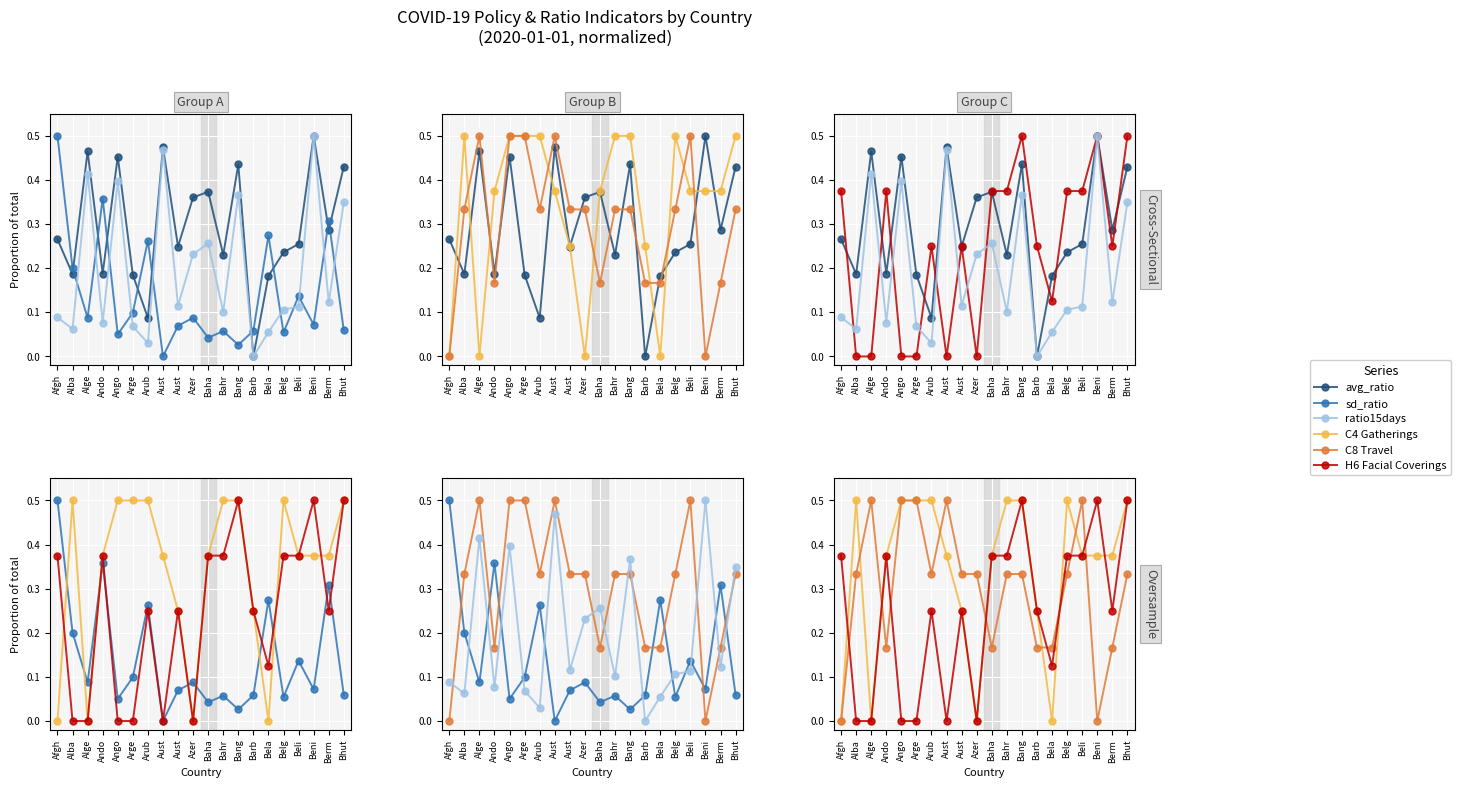

Reading left to right, list all the values displayed in this chart.

avg_ratio: Afgh=0.3	Alba=0.2	Alge=0.5	Ando=0.2	Ango=0.5	Arge=0.2	Arub=0.1	Aust=0.5	Aust=0.2	Azer=0.4	Baha=0.4	Bahr=0.2	Bang=0.4	Barb=0.0	Bela=0.2	Belg=0.2	Beli=0.3	Beni=0.5	Berm=0.3	Bhut=0.4
sd_ratio: Afgh=0.5	Alba=0.2	Alge=0.1	Ando=0.4	Ango=0.1	Arge=0.1	Arub=0.3	Aust=0.0	Aust=0.1	Azer=0.1	Baha=0.0	Bahr=0.1	Bang=0.0	Barb=0.1	Bela=0.3	Belg=0.1	Beli=0.1	Beni=0.1	Berm=0.3	Bhut=0.1
ratio15days: Afgh=0.1	Alba=0.1	Alge=0.4	Ando=0.1	Ango=0.4	Arge=0.1	Arub=0.0	Aust=0.5	Aust=0.1	Azer=0.2	Baha=0.3	Bahr=0.1	Bang=0.4	Barb=0.0	Bela=0.1	Belg=0.1	Beli=0.1	Beni=0.5	Berm=0.1	Bhut=0.3
C4 Gatherings: Afgh=0.0	Alba=0.5	Alge=0.0	Ando=0.4	Ango=0.5	Arge=0.5	Arub=0.5	Aust=0.4	Aust=0.2	Azer=0.0	Baha=0.4	Bahr=0.5	Bang=0.5	Barb=0.2	Bela=0.0	Belg=0.5	Beli=0.4	Beni=0.4	Berm=0.4	Bhut=0.5
C8 Travel: Afgh=0.0	Alba=0.3	Alge=0.5	Ando=0.2	Ango=0.5	Arge=0.5	Arub=0.3	Aust=0.5	Aust=0.3	Azer=0.3	Baha=0.2	Bahr=0.3	Bang=0.3	Barb=0.2	Bela=0.2	Belg=0.3	Beli=0.5	Beni=0.0	Berm=0.2	Bhut=0.3
H6 Facial Coverings: Afgh=0.4	Alba=0.0	Alge=0.0	Ando=0.4	Ango=0.0	Arge=0.0	Arub=0.2	Aust=0.0	Aust=0.2	Azer=0.0	Baha=0.4	Bahr=0.4	Bang=0.5	Barb=0.2	Bela=0.1	Belg=0.4	Beli=0.4	Beni=0.5	Berm=0.2	Bhut=0.5